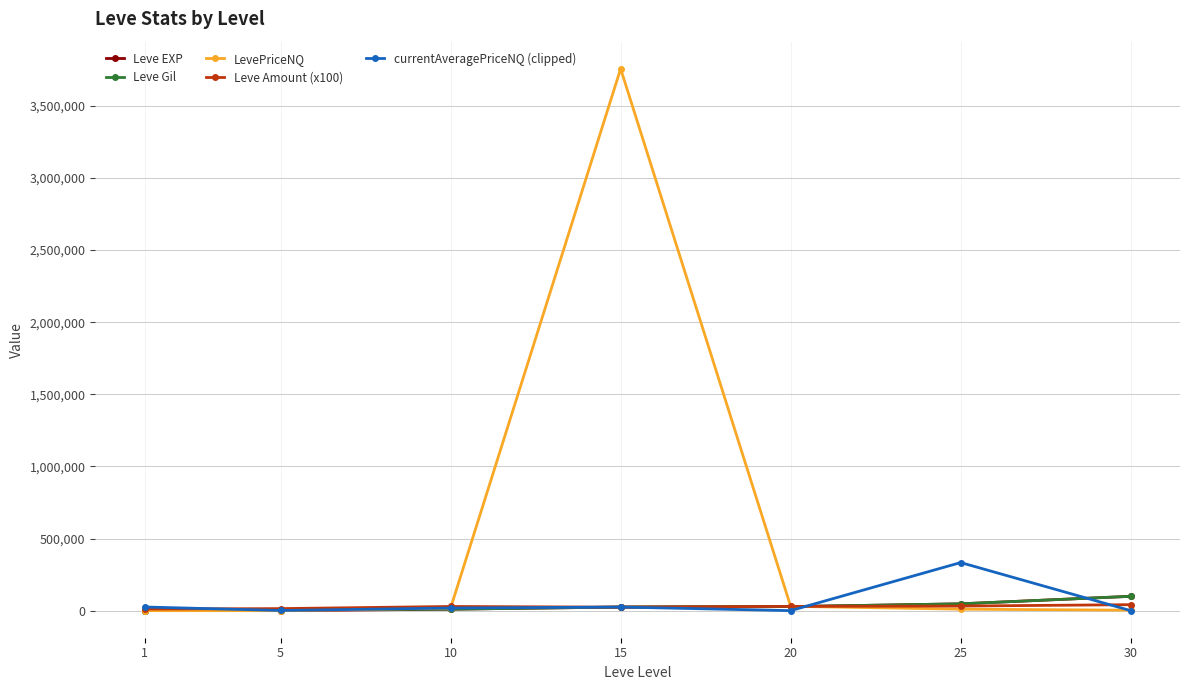

At how many categories does at least one series exceed 1285963?

1